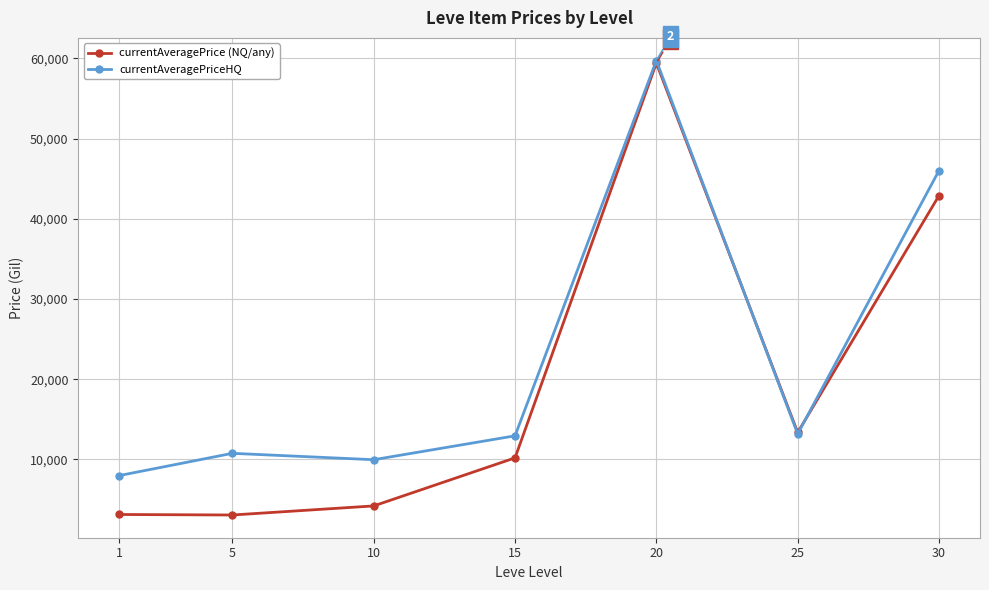

What is the spread (max minus min) of values at 5?

7692.4